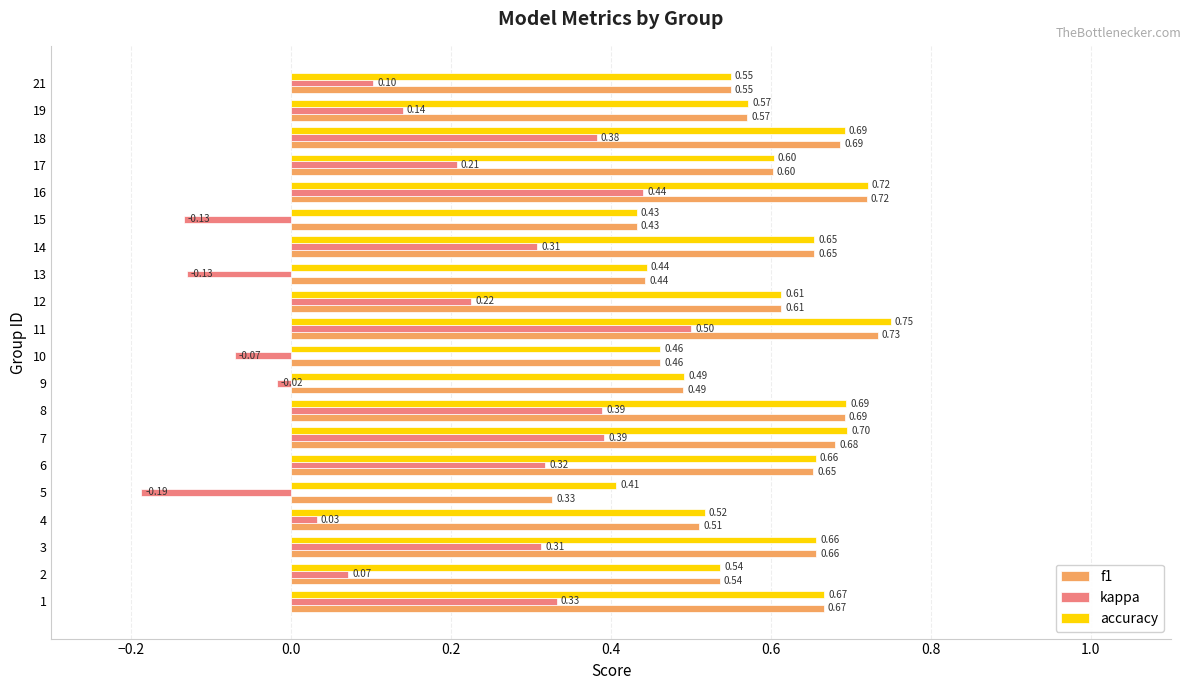

Between 3 and 21, which series saw the biggest shift?

kappa